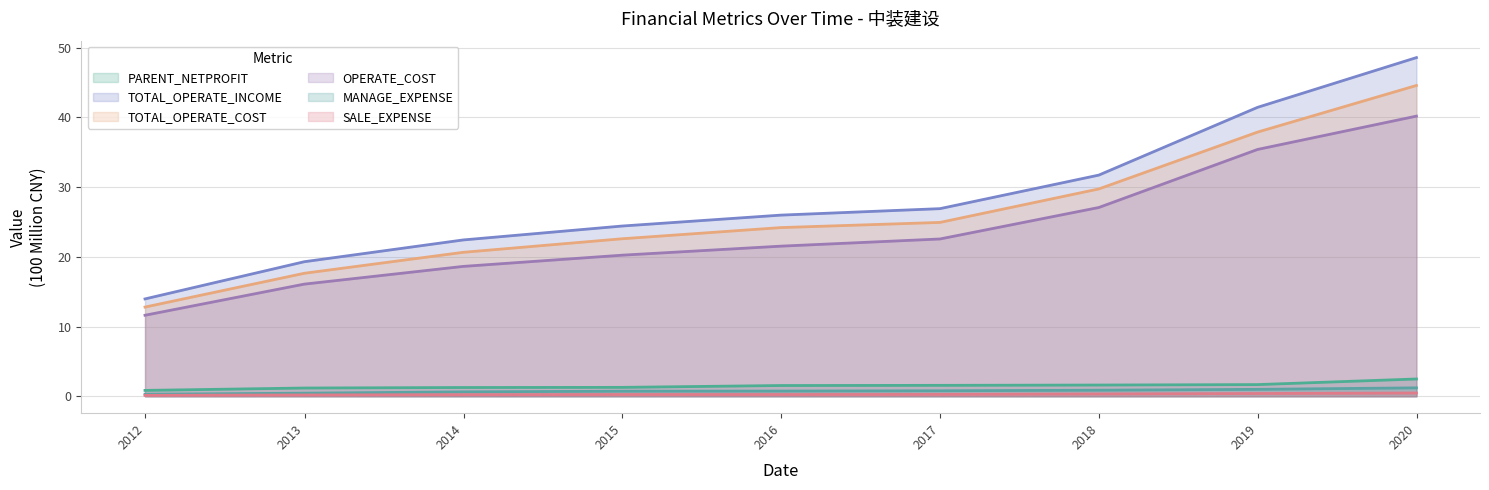

Which series has the widest spread of values?

TOTAL_OPERATE_INCOME